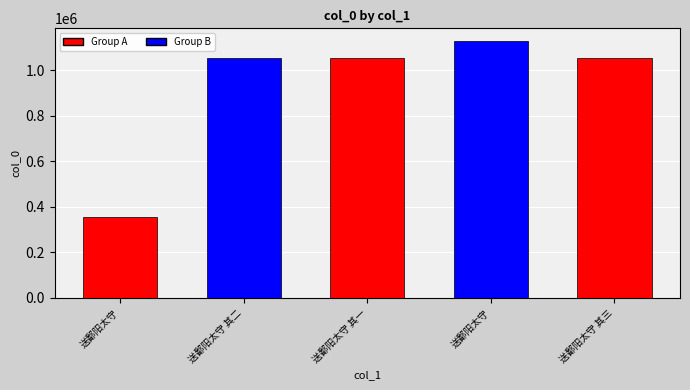

What is the change in value from 送鄱阳太守 其一 to 送鄱阳太守 其三?

+2